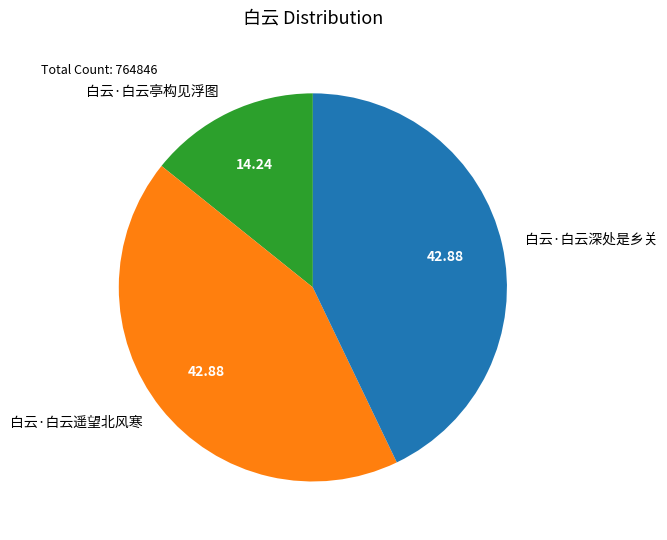

How many slices are in this pie chart?

3